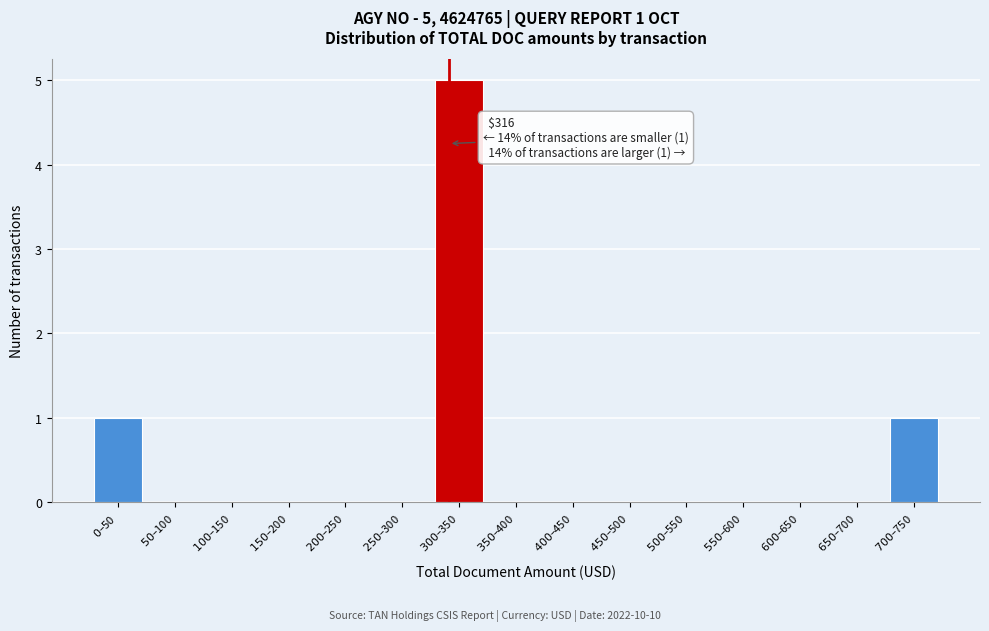

What is the sum of all values?

7